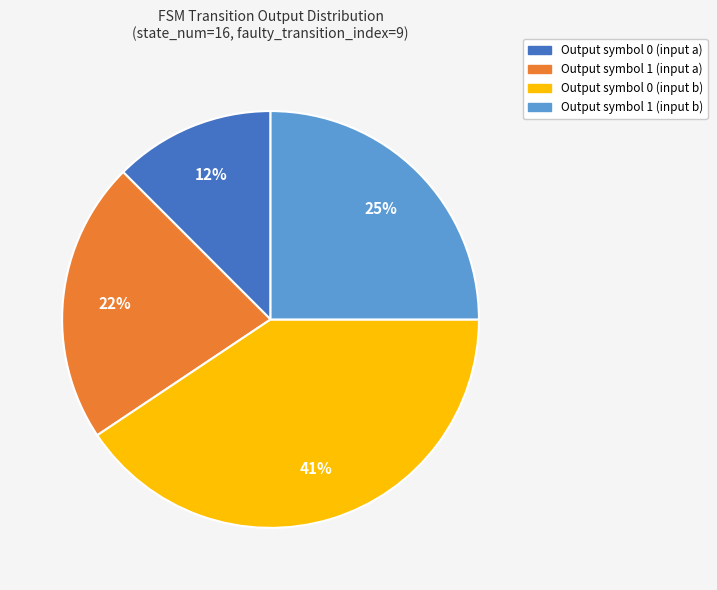

Count the number of slices in the pie.

4